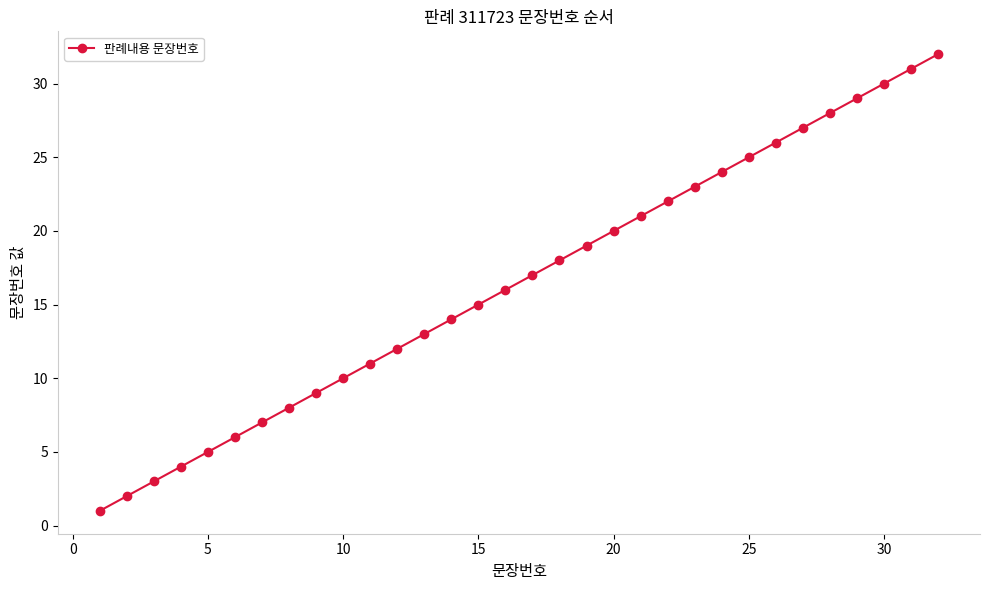

What is the smallest value displayed?

1